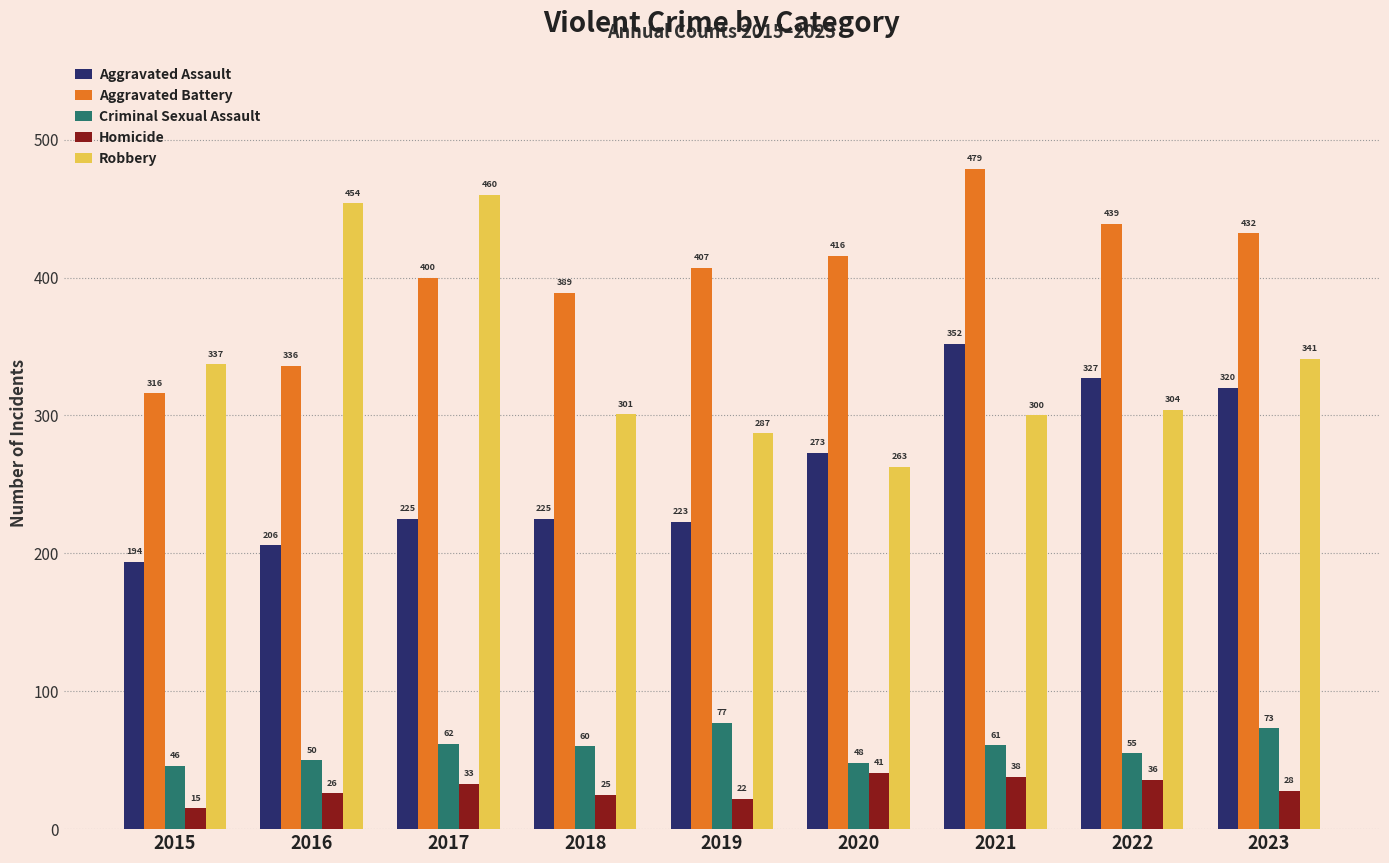

What is the sum of the Criminal Sexual Assault values at 2022 and 2023?

128